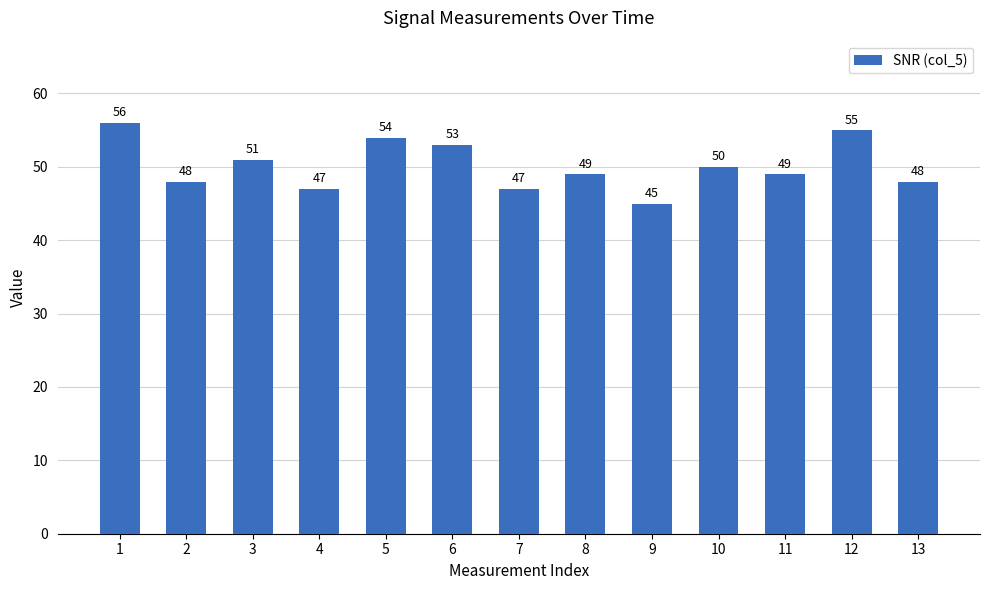

How many values are below 49?

5